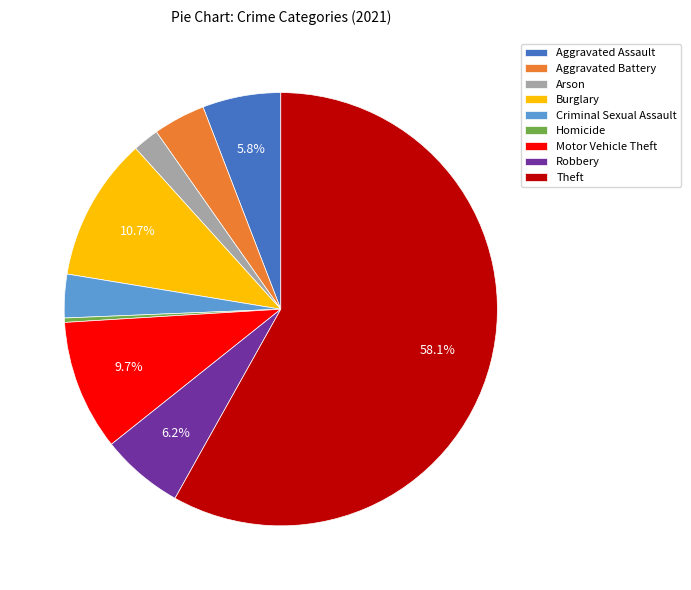

Which slice represents more than half of the pie?

Theft